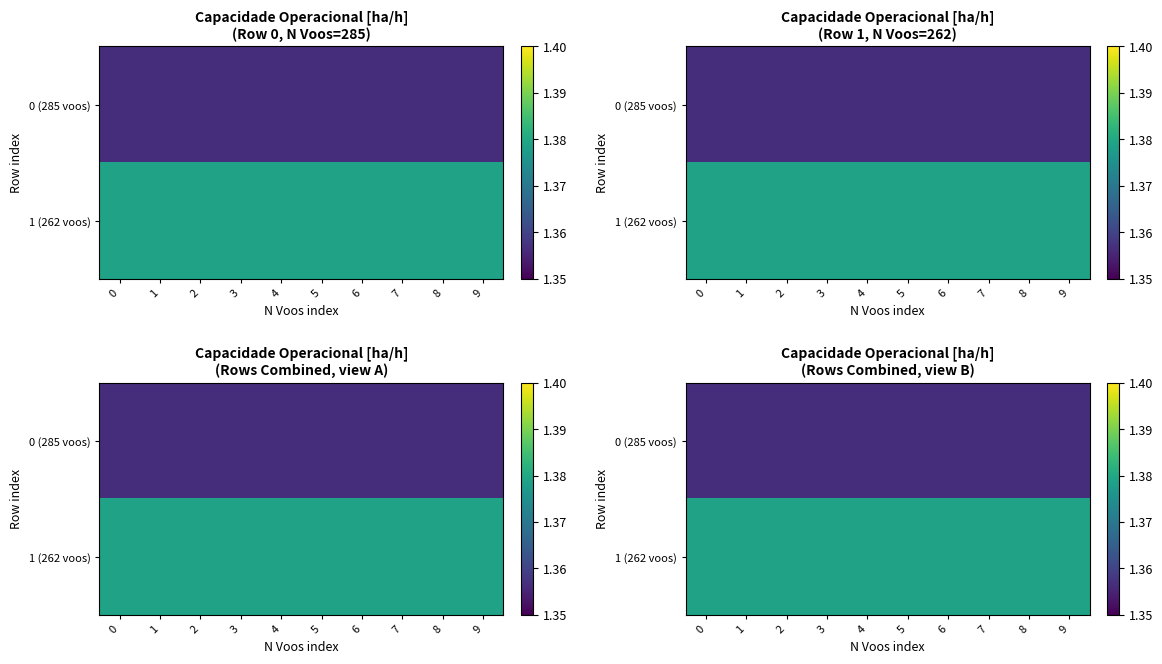

Which series has the largest total across all categories?

1 (262 voos)